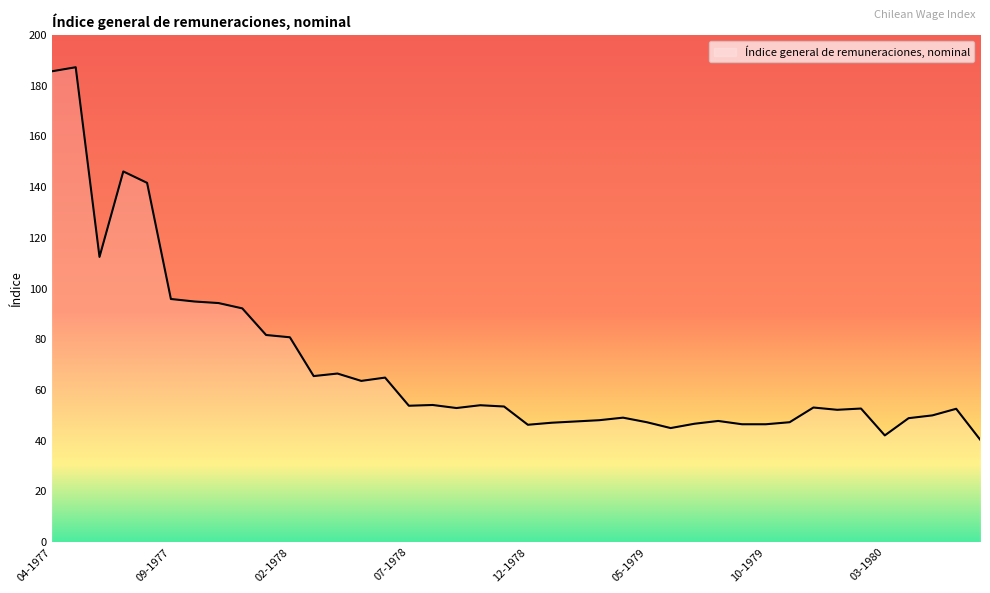

What is the difference between the maximum and minimum values?

146.8